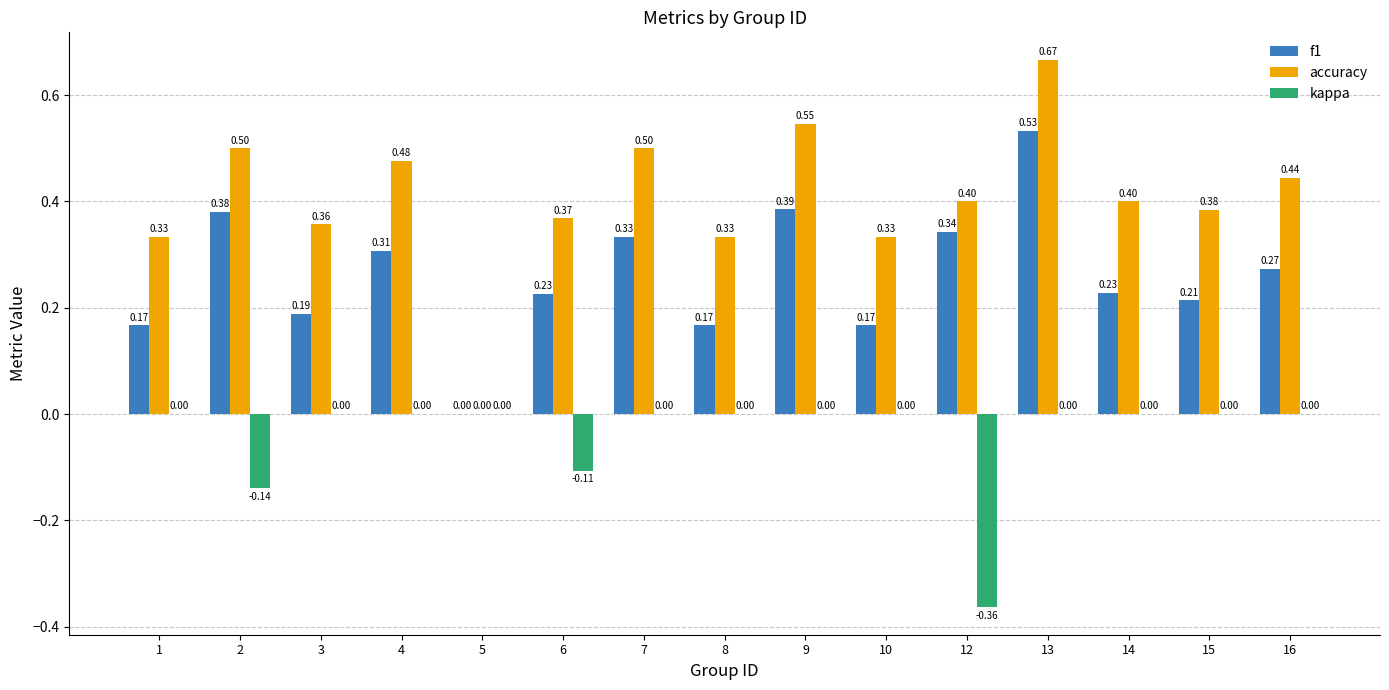

What is the difference between the f1 values at 13 and 9?

0.1